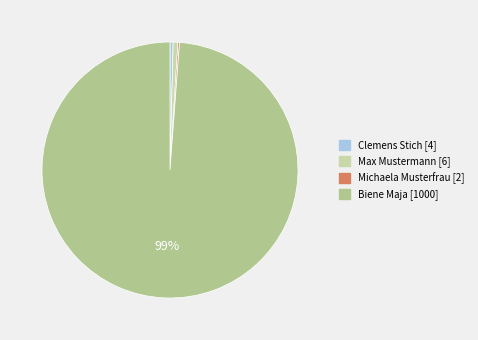

Approximately how many times larger is the value at Max Mustermann compared to Michaela Musterfrau?

3.0